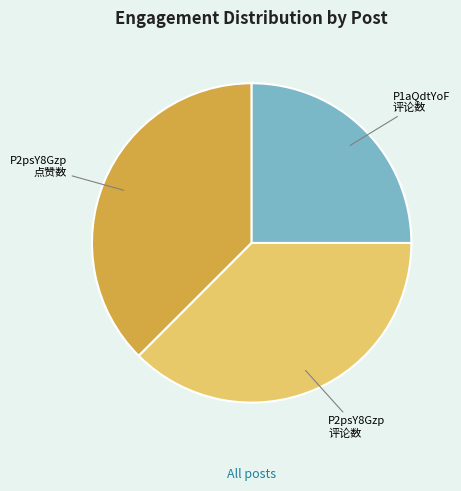

Does any single category account for the majority?

No